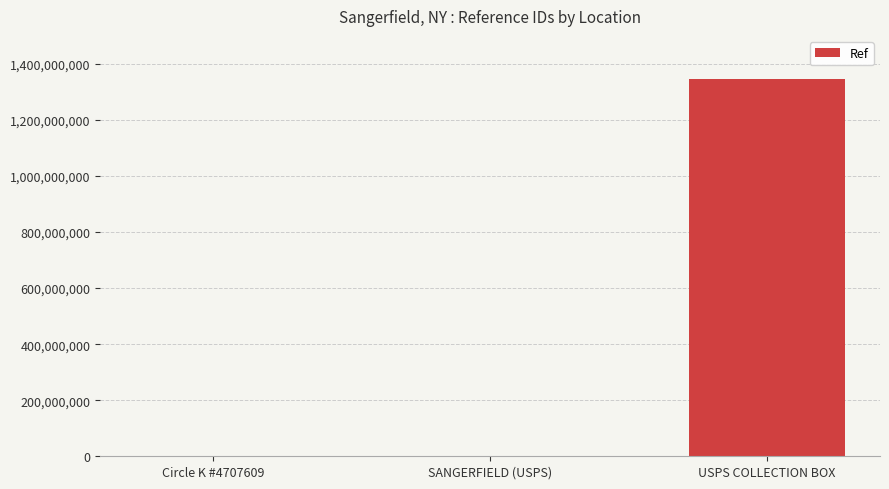

Is it true that the value at USPS COLLECTION BOX is 1796505028?

False